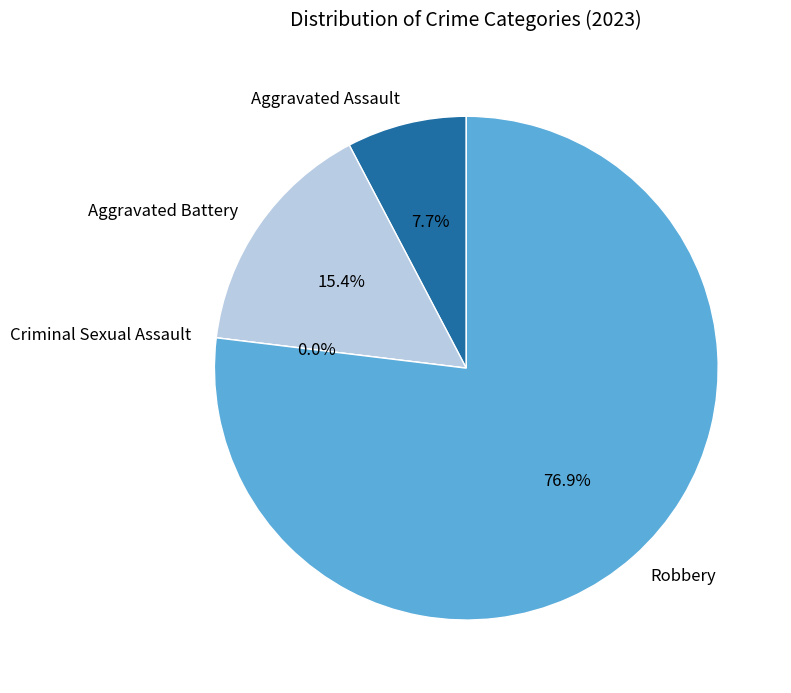

Rank the categories by value from highest to lowest.

Robbery, Aggravated Battery, Aggravated Assault, Criminal Sexual Assault